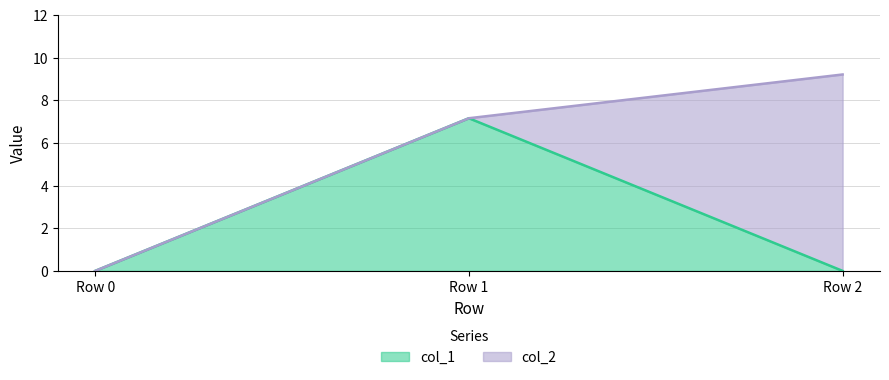

What is the highest value of the col_1 series?

7.2